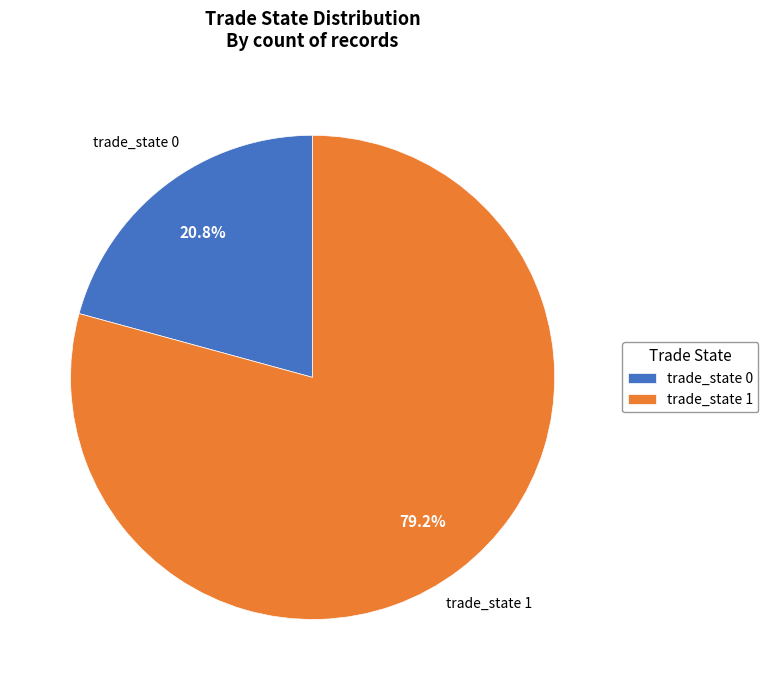

To the nearest percent, what is the difference between the trade_state 1 and trade_state 0 slice percentages?

58%